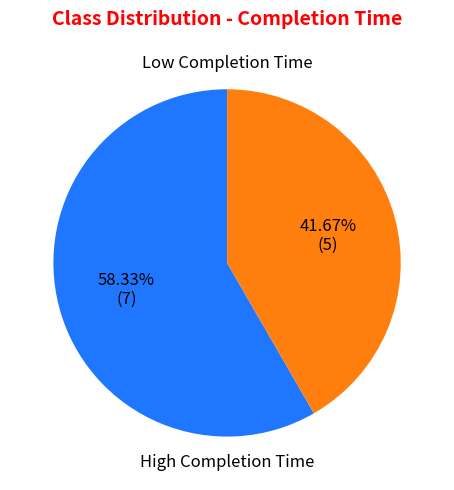

Is there any slice that represents more than half of the pie?

Yes